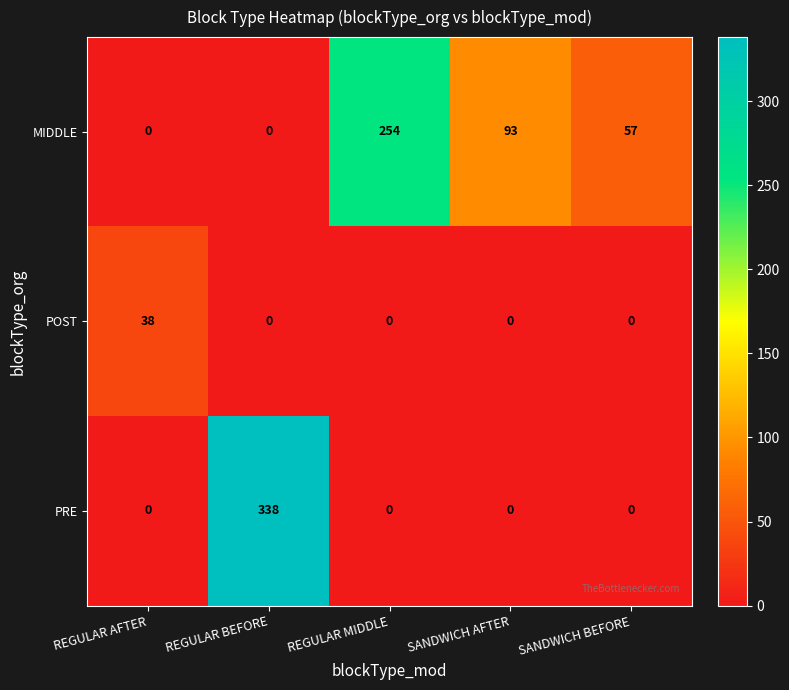

Rank the series by their maximum value, from lowest to highest.

POST, MIDDLE, PRE